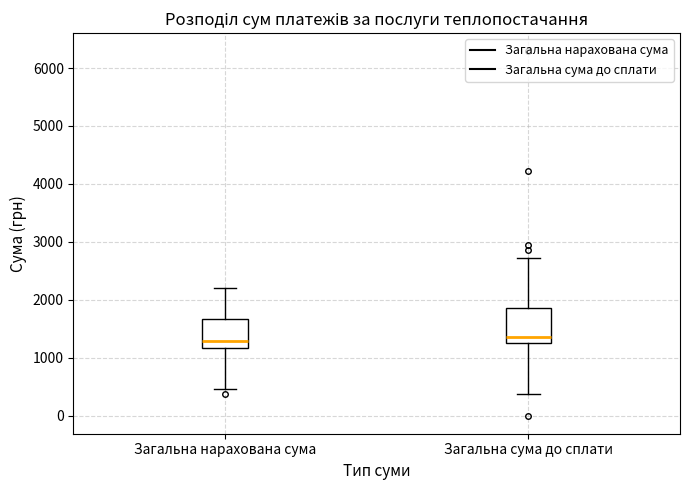

Where does the median line of the box for Загальна сума до сплати sit on the y-axis? The values are not printed on the chart, so give them approximately, as read against the axis.

1400